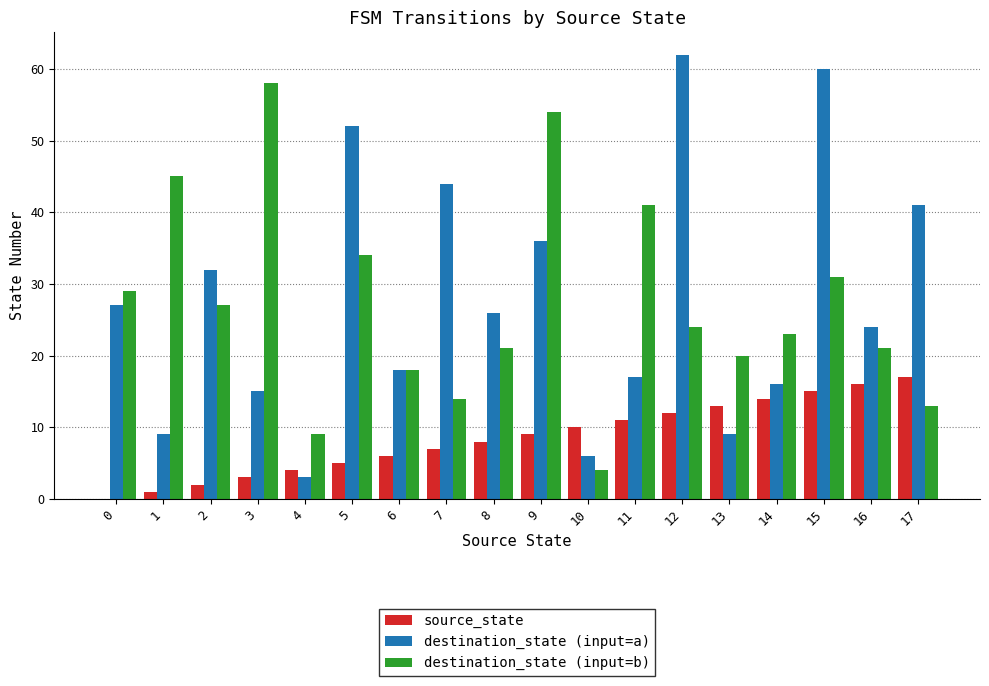

Reading left to right, extract all data points from this chart.

source_state: 0	1	2	3	4	5	6	7	8	9	10	11	12	13	14	15	16	17
destination_state (input=a): 27	9	32	15	3	52	18	44	26	36	6	17	62	9	16	60	24	41
destination_state (input=b): 29	45	27	58	9	34	18	14	21	54	4	41	24	20	23	31	21	13